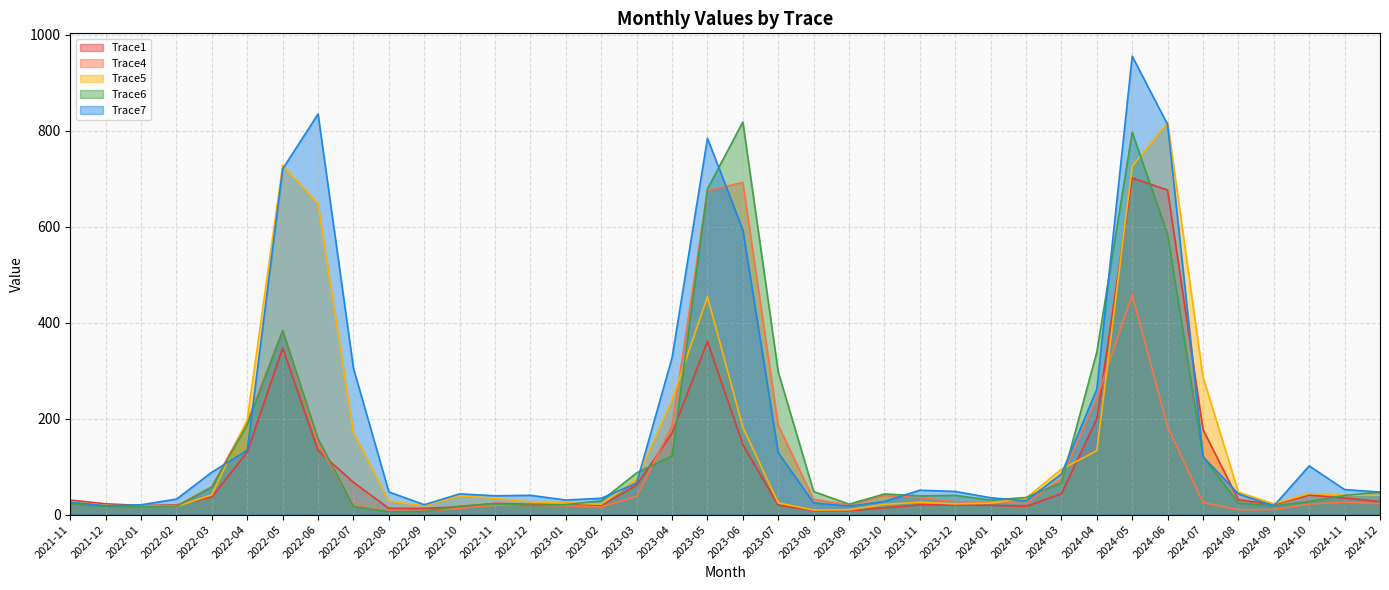

What is the value of the Trace6 point at the 35th from the left?

18.2